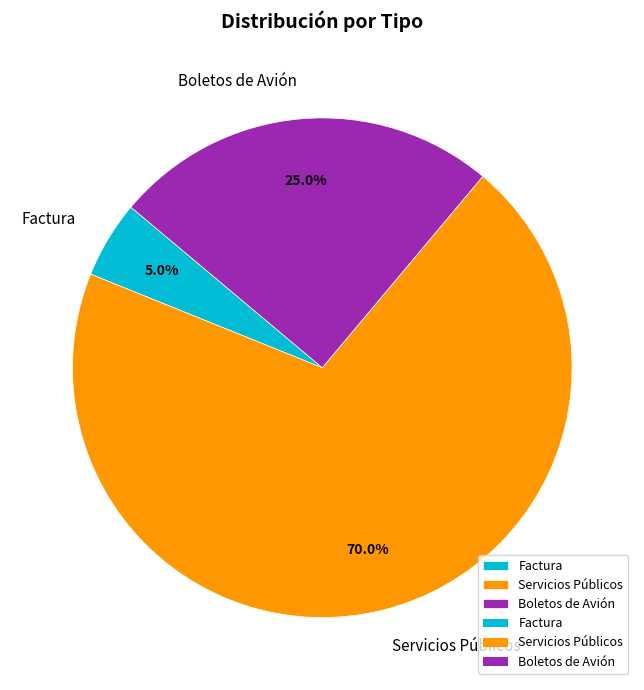

True or false: Boletos de Avión accounts for 19% of the total.

False